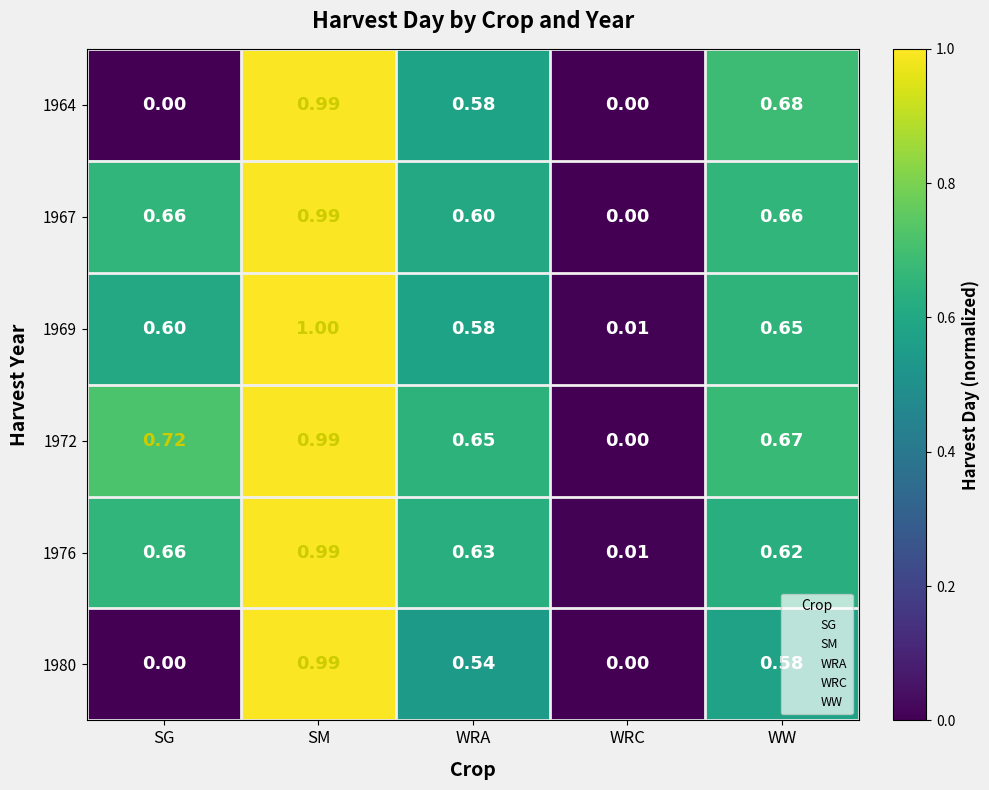

At which category is the sum across all series the highest?

SM